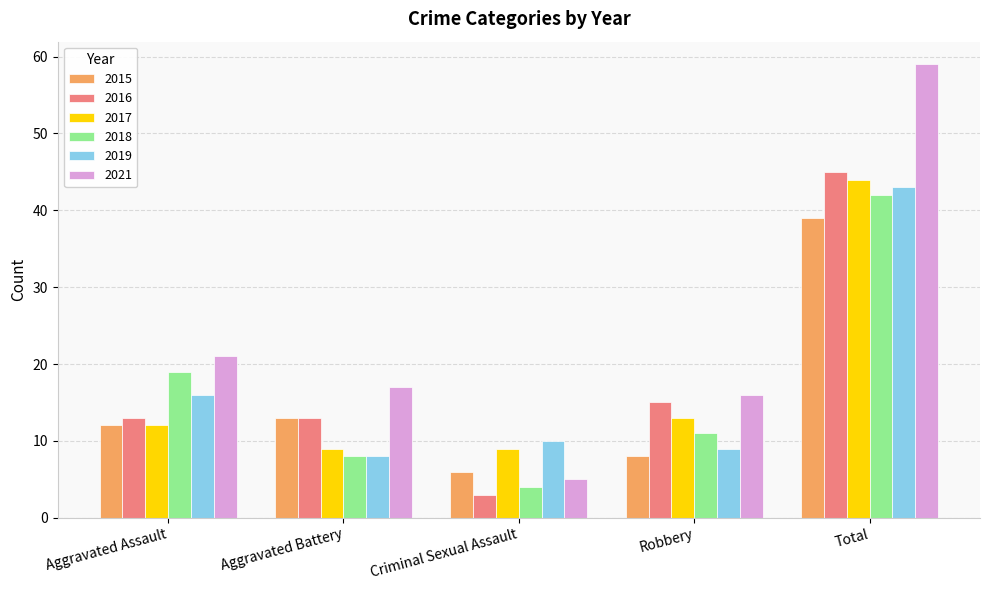

Between Aggravated Assault and Aggravated Battery, which series saw the biggest shift?

2018